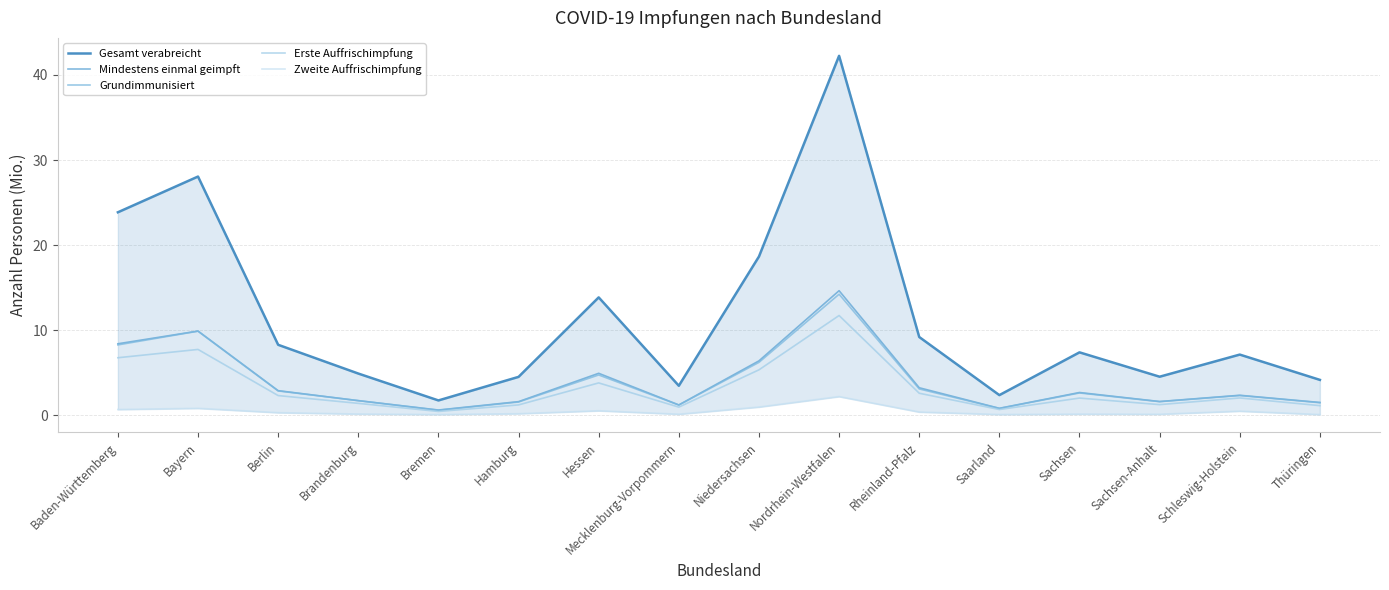

Reading left to right, list all the values displayed in this chart.

Gesamt verabreicht: 23.9	28.1	8.3	4.9	1.7	4.5	13.9	3.5	18.7	42.3	9.2	2.4	7.4	4.5	7.1	4.2
Mindestens einmal geimpft: 8.4	9.9	2.9	1.7	0.6	1.6	4.9	1.2	6.4	14.6	3.2	0.8	2.7	1.6	2.4	1.5
Grundimmunisiert: 8.3	9.9	2.9	1.7	0.6	1.6	4.7	1.2	6.2	14.2	3.1	0.8	2.6	1.6	2.3	1.5
Erste Auffrischimpfung: 6.8	7.7	2.3	1.4	0.5	1.2	3.8	1.0	5.3	11.7	2.6	0.7	2.0	1.3	2.0	1.1
Zweite Auffrischimpfung: 0.7	0.8	0.3	0.2	0.1	0.2	0.5	0.1	1.0	2.2	0.4	0.1	0.1	0.1	0.5	0.1